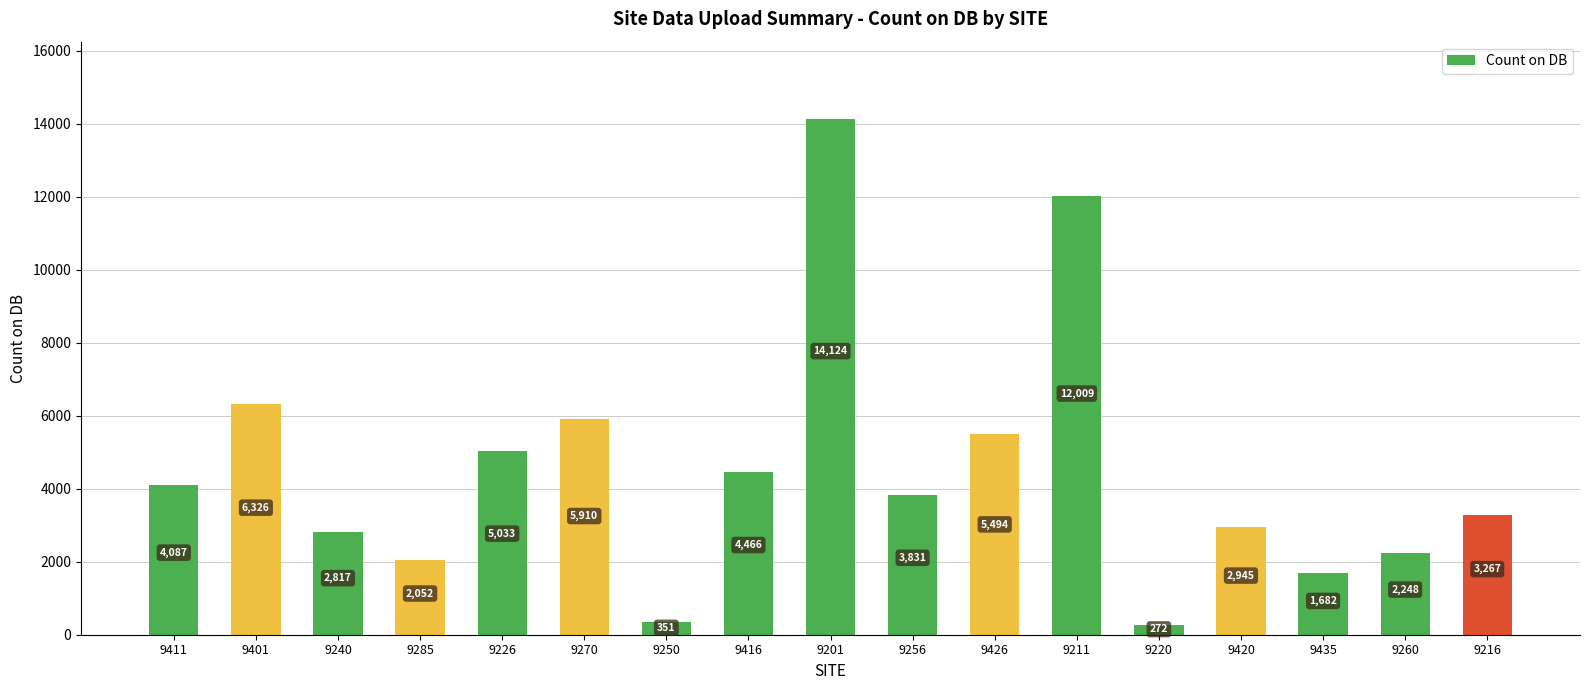

What is the smallest value displayed?

272